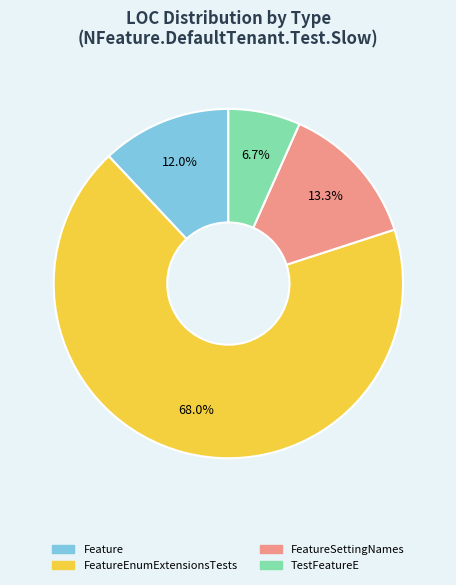

Is there any slice that represents more than half of the pie?

Yes